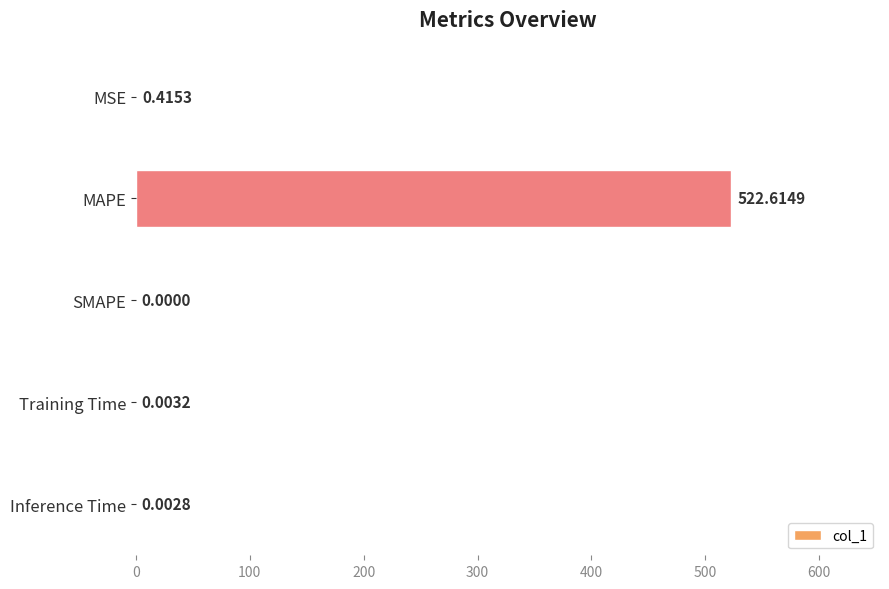

Count the number of categories in the chart.

5